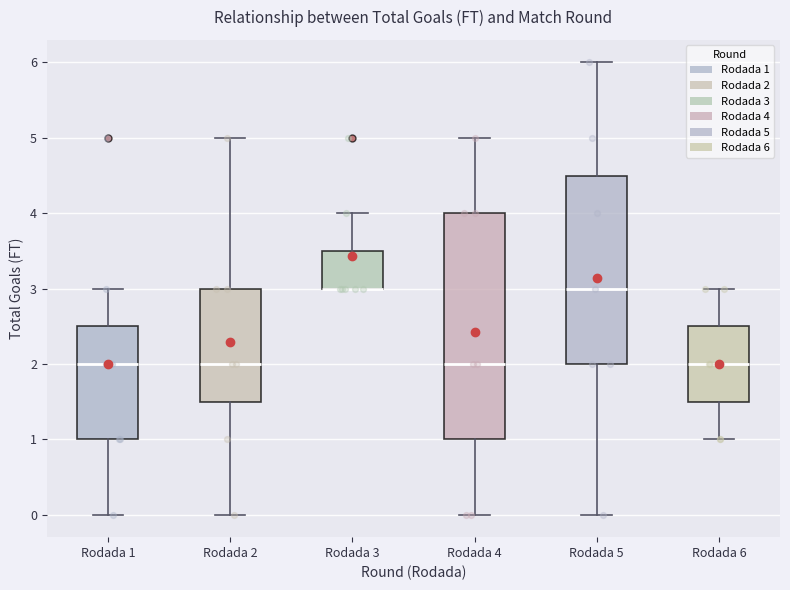

Reading left to right, transcribe this box plot: for each box, give where its median line is, the range the box spans, and where its two whiskers end, as read against the y-axis. The values are not printed on the chart, so give them approximately, as read against the axis.

Rodada 1: median 2.0, box 1.0 to 2.5, whiskers 0.0 to 3.0
Rodada 2: median 2.0, box 1.5 to 3.0, whiskers 0.0 to 5.0
Rodada 3: median 3.0 (drawn on the box's lower edge), box 3.0 to 3.5, whiskers 3.0 to 4.0
Rodada 4: median 2.0, box 1.0 to 4.0, whiskers 0.0 to 5.0
Rodada 5: median 3.0, box 2.0 to 4.5, whiskers 0.0 to 6.0
Rodada 6: median 2.0, box 1.5 to 2.5, whiskers 1.0 to 3.0